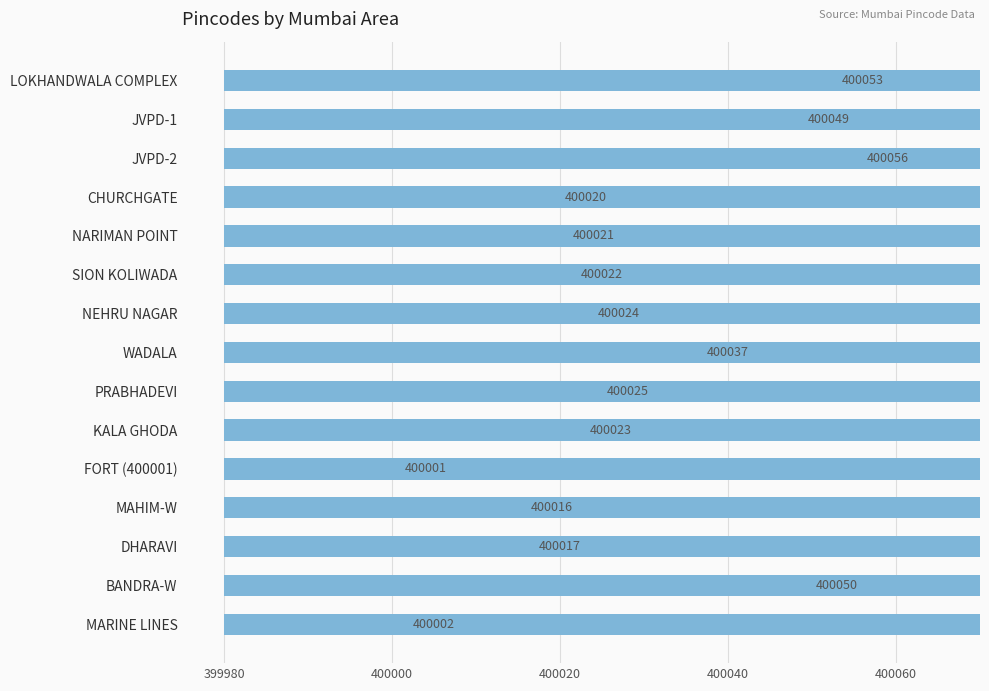

What is the greatest value displayed?

400056